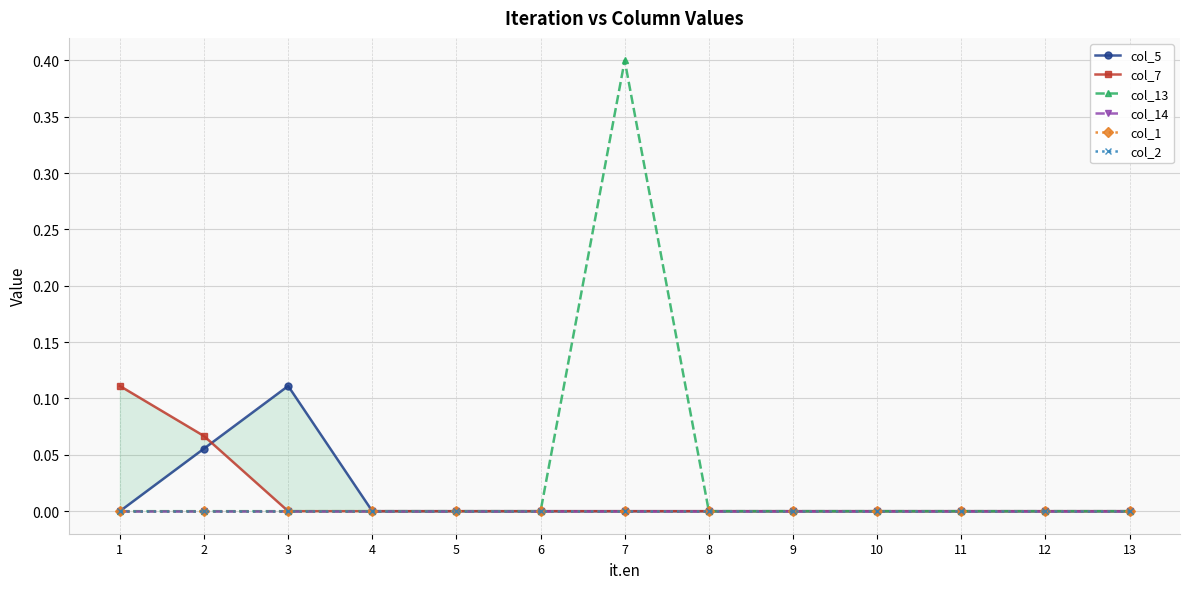

True or false: col_13 and col_7 cross at least once.

False